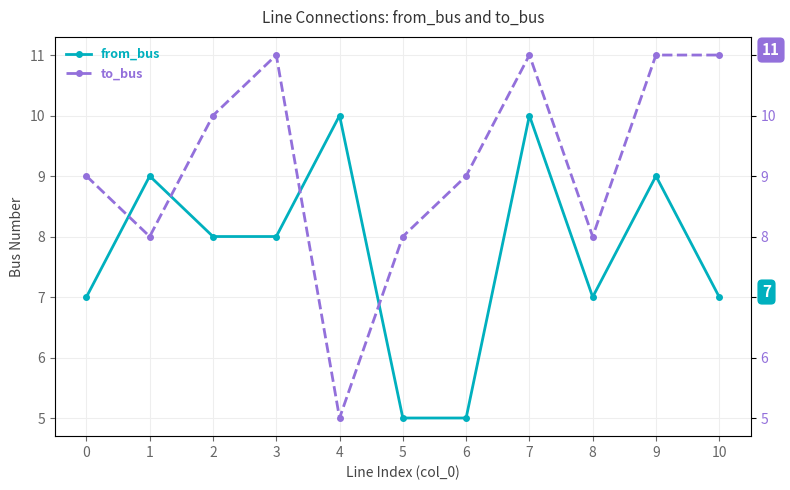

What is the total value across all series at 8?

15